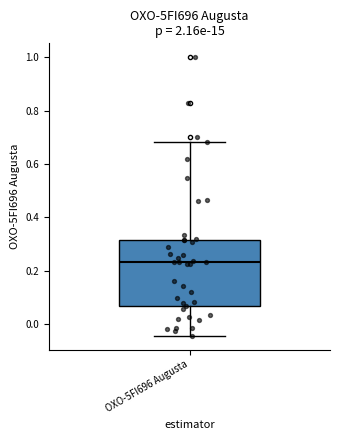

Transcribe this box plot: give where the median line is, the range the box spans, and where the two whiskers end, as read against the y-axis. The values are not printed on the chart, so give them approximately, as read against the axis.

median 0.24, box 0.06 to 0.32, whiskers -0.04 to 0.68